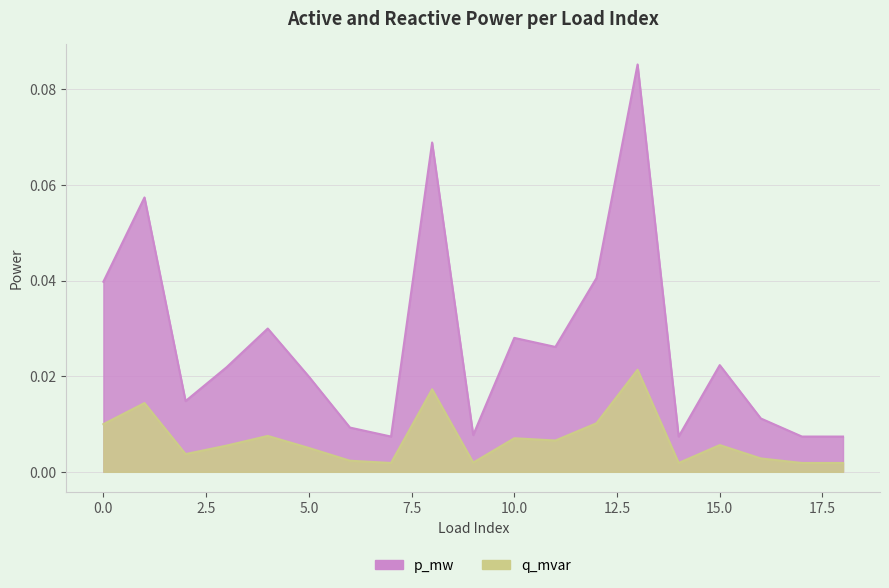

Does the chart display data point markers on the line(s)?

No